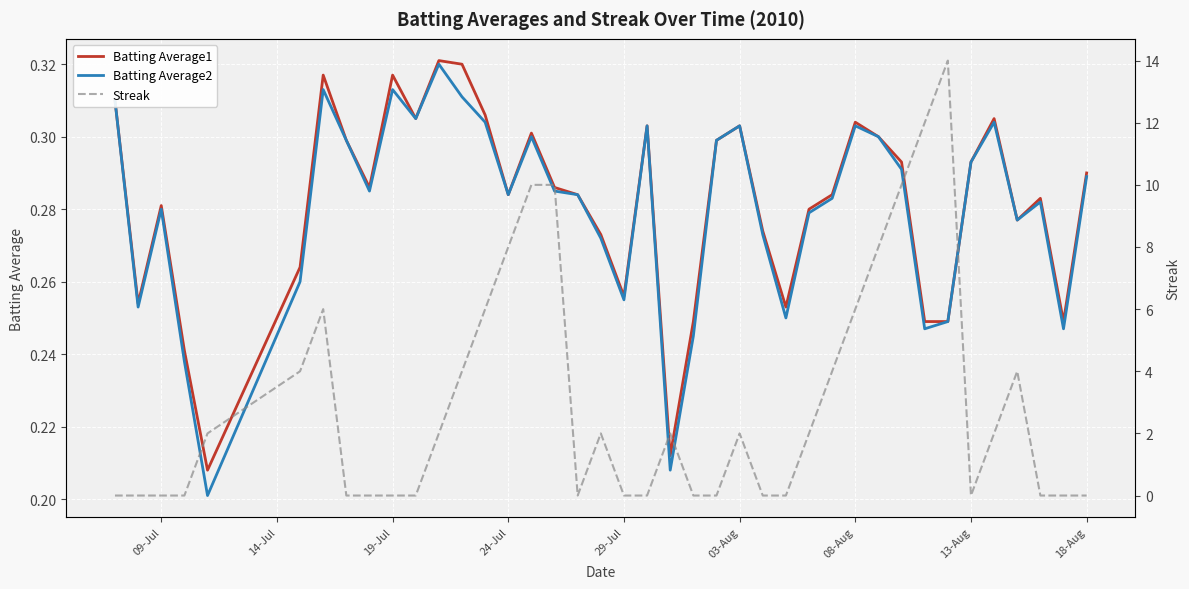

The value of Batting Average1 at 08-Aug is 0.5. True or false?

False